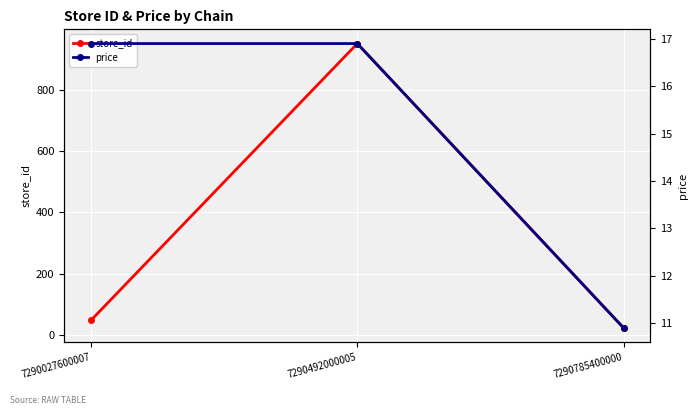

What is the difference between the maximum and minimum values in the store_id series?

928